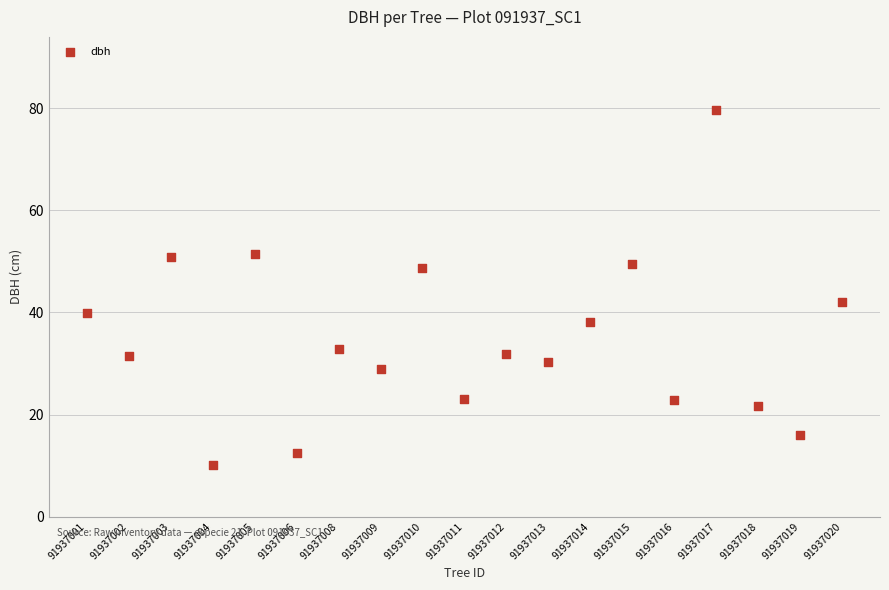

What Y value in the scatter plot is closest to 44?

42.1